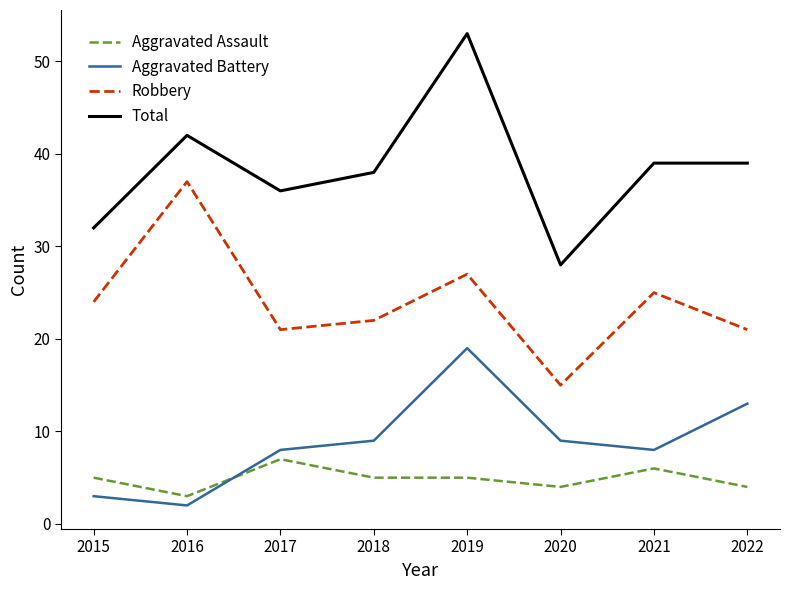

What is the difference between the maximum and minimum values in the Aggravated Assault series?

4